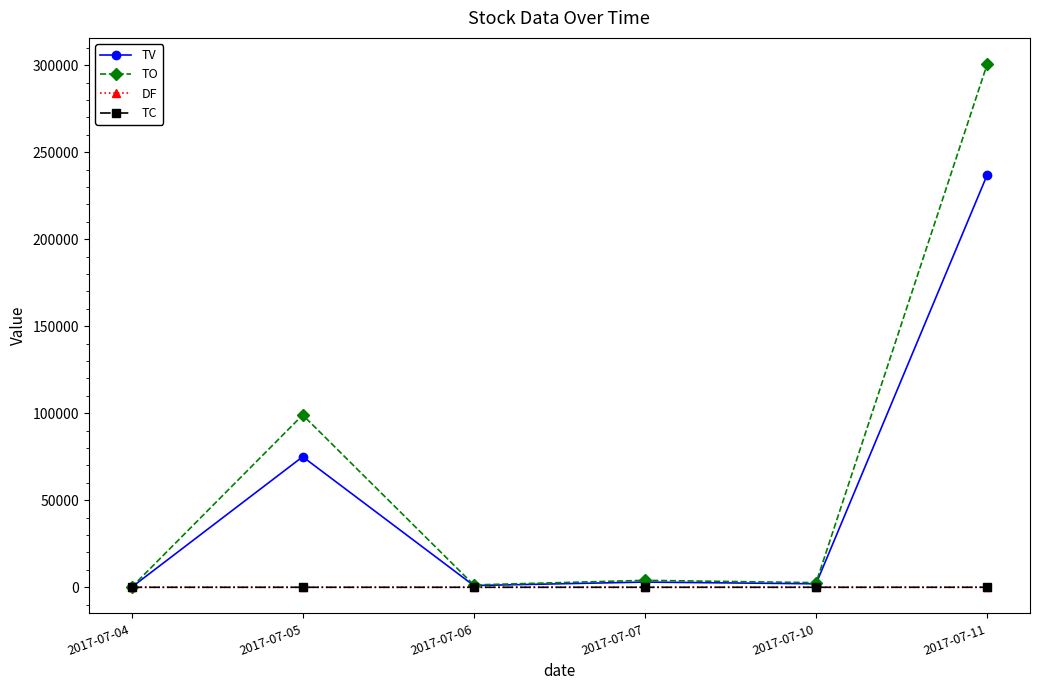

At which category is the sum across all series the highest?

2017-07-11